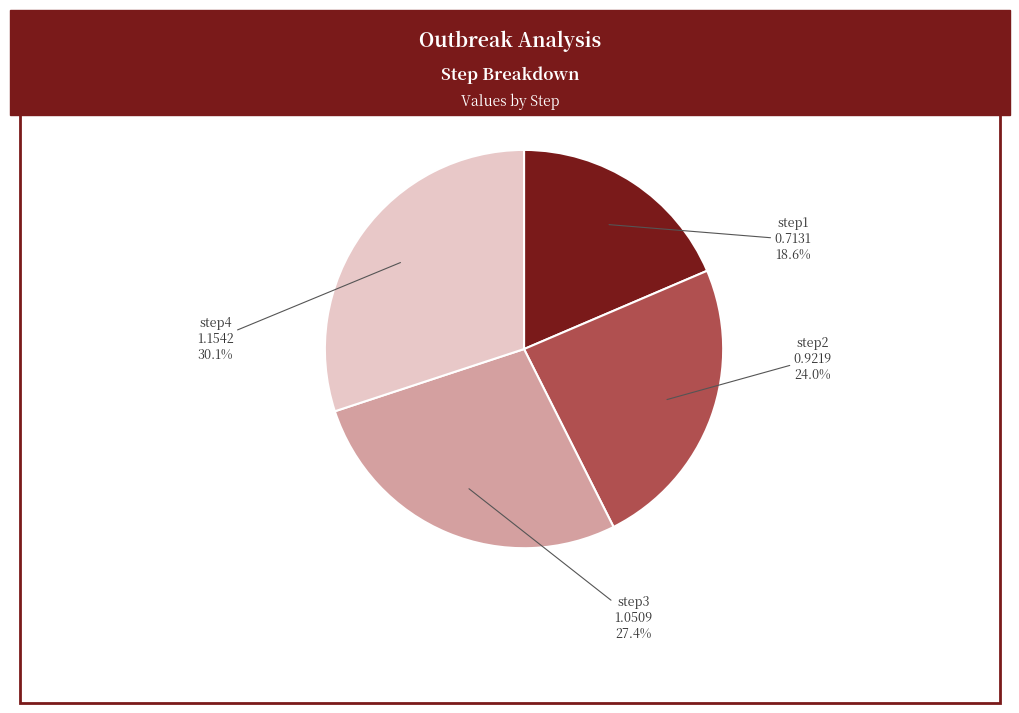

Combined, do step1 and step2 account for over 50%?

No